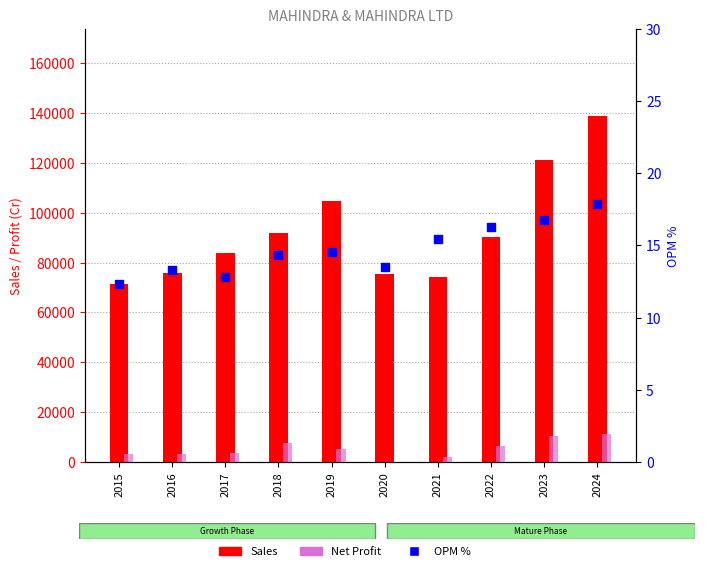

Which series contains the highest Y value?

Sales